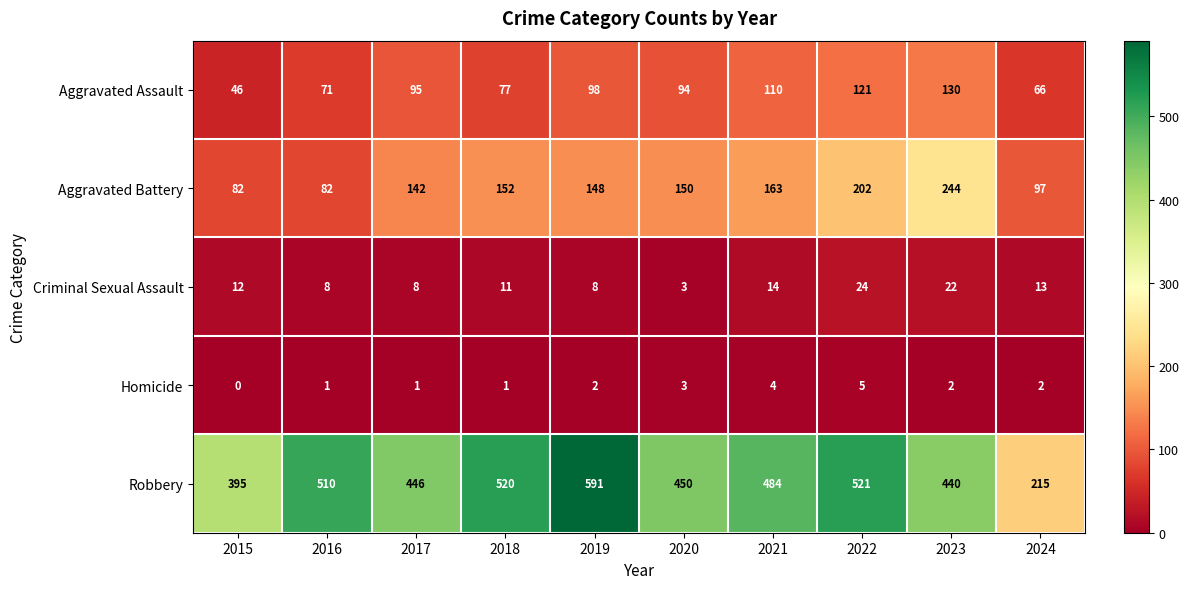

Which series has the largest total across all categories?

Robbery